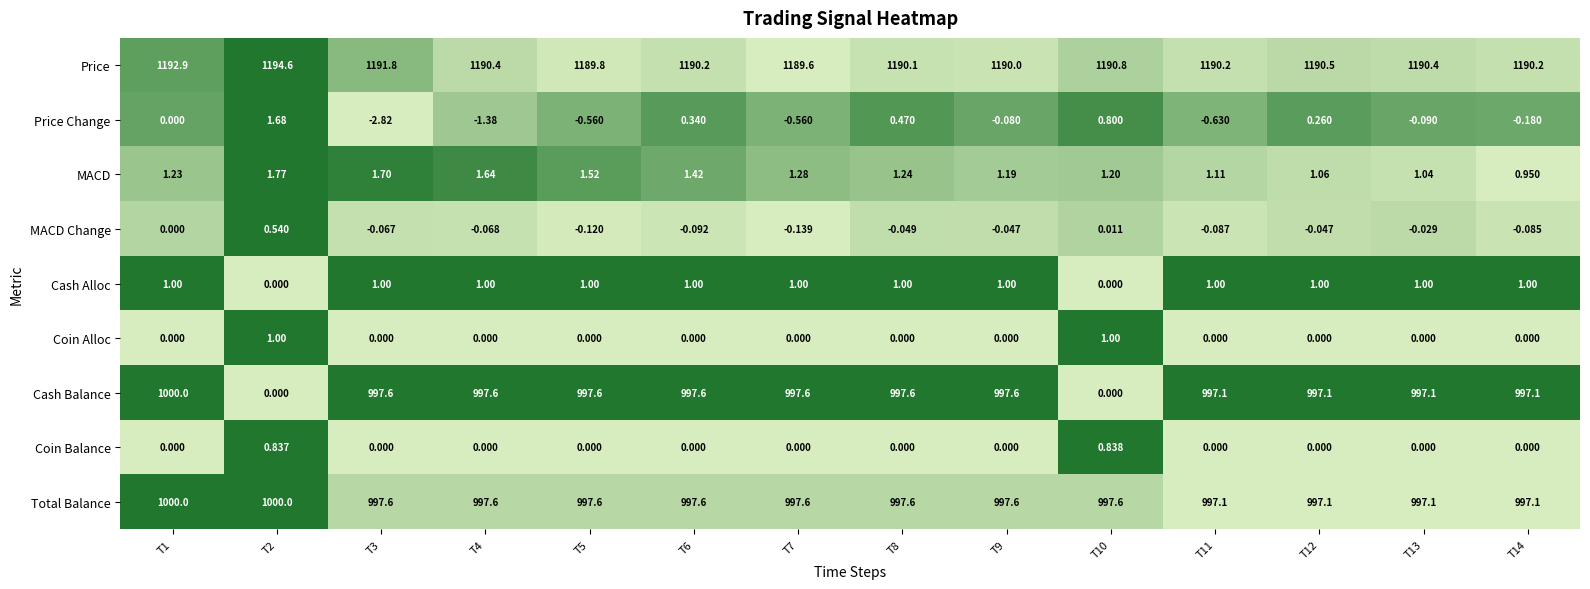

Which series has the widest spread of values?

Cash Balance